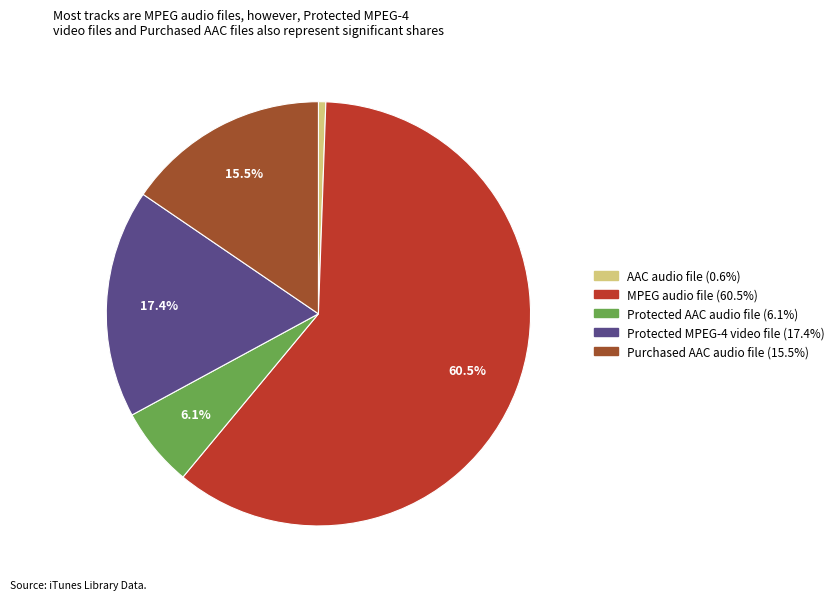

Between Protected AAC audio file and MPEG audio file, which is larger?

MPEG audio file